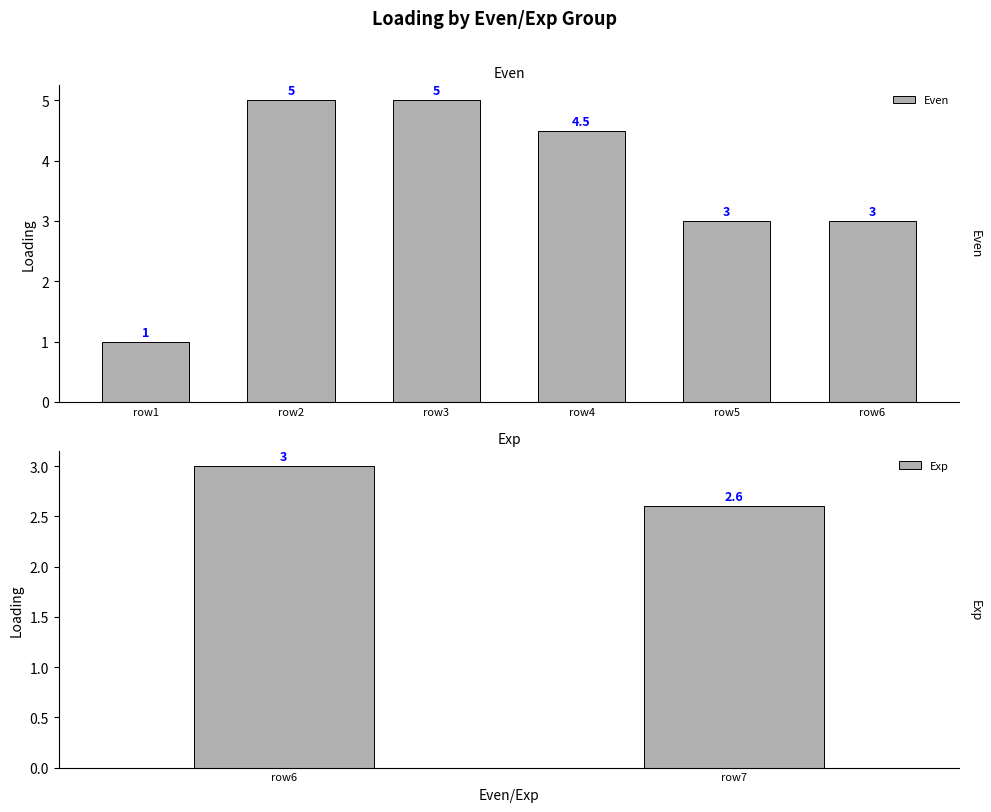

What is the greatest value displayed?

5.0